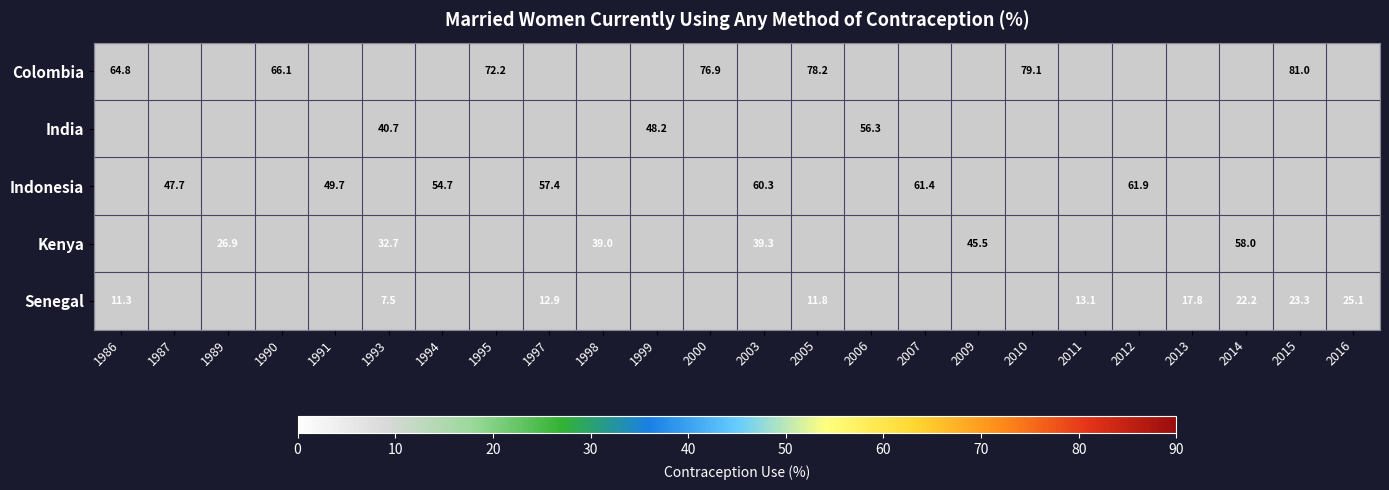

True or false: Kenya has a value of 24.8 at 1998.

False